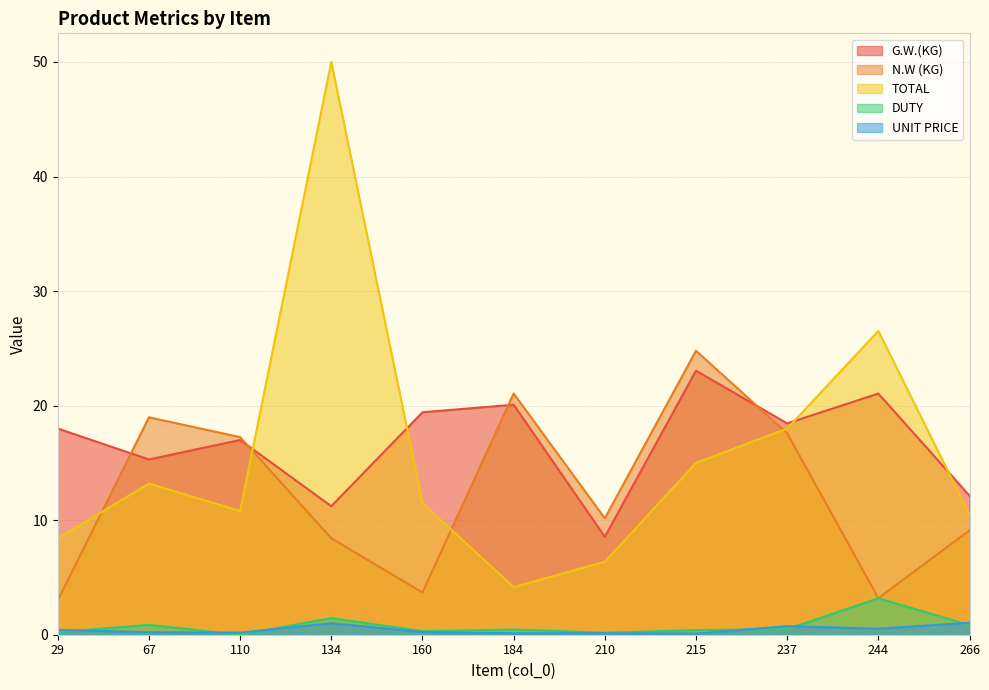

Reading left to right, extract all data points from this chart.

G.W.(KG): 29=18.0	67=15.3	110=17.0	134=11.2	160=19.4	184=20.1	210=8.6	215=23.1	237=18.4	244=21.1	266=12.1
N.W (KG): 29=3.0	67=19.0	110=17.2	134=8.4	160=3.7	184=21.1	210=10.2	215=24.8	237=17.6	244=3.2	266=9.1
TOTAL: 29=8.4	67=13.2	110=10.8	134=50.0	160=11.5	184=4.2	210=6.4	215=15.0	237=18.0	244=26.5	266=10.5
DUTY: 29=0.2	67=0.9	110=0.0	134=1.4	160=0.3	184=0.5	210=0.2	215=0.4	237=0.5	244=3.2	266=0.8
UNIT PRICE: 29=0.4	67=0.2	110=0.2	134=1.0	160=0.2	184=0.1	210=0.1	215=0.1	237=0.8	244=0.5	266=1.1